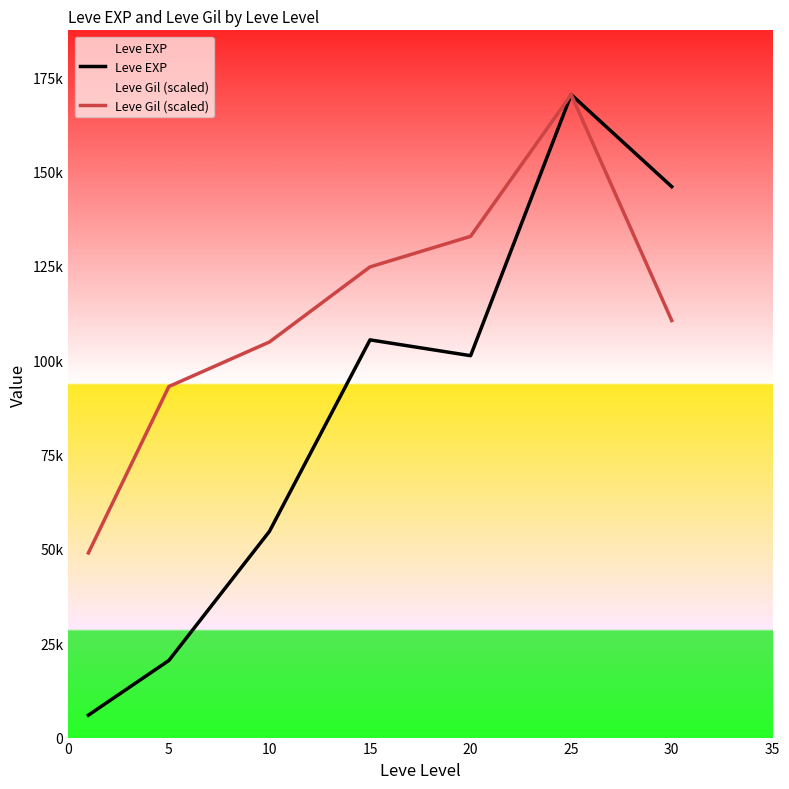

Reading left to right, what are all the values shown in this chart?

Leve EXP: 5950.0	20430.0	54640.0	105380.0	101190.0	170360.0	145970.0
Leve Gil (scaled): 48920.4	93017.6	104817.0	124712.5	132808.5	170360.0	110501.5